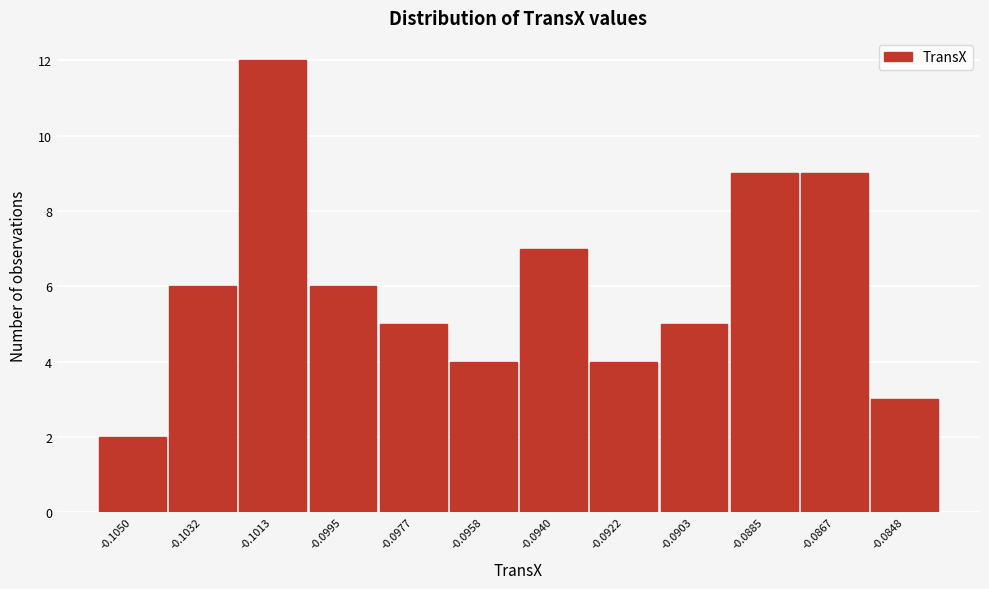

Reading left to right, extract all data points from this chart.

-0.1050=2	-0.1032=6	-0.1013=12	-0.0995=6	-0.0977=5	-0.0958=4	-0.0940=7	-0.0922=4	-0.0903=5	-0.0885=9	-0.0867=9	-0.0848=3